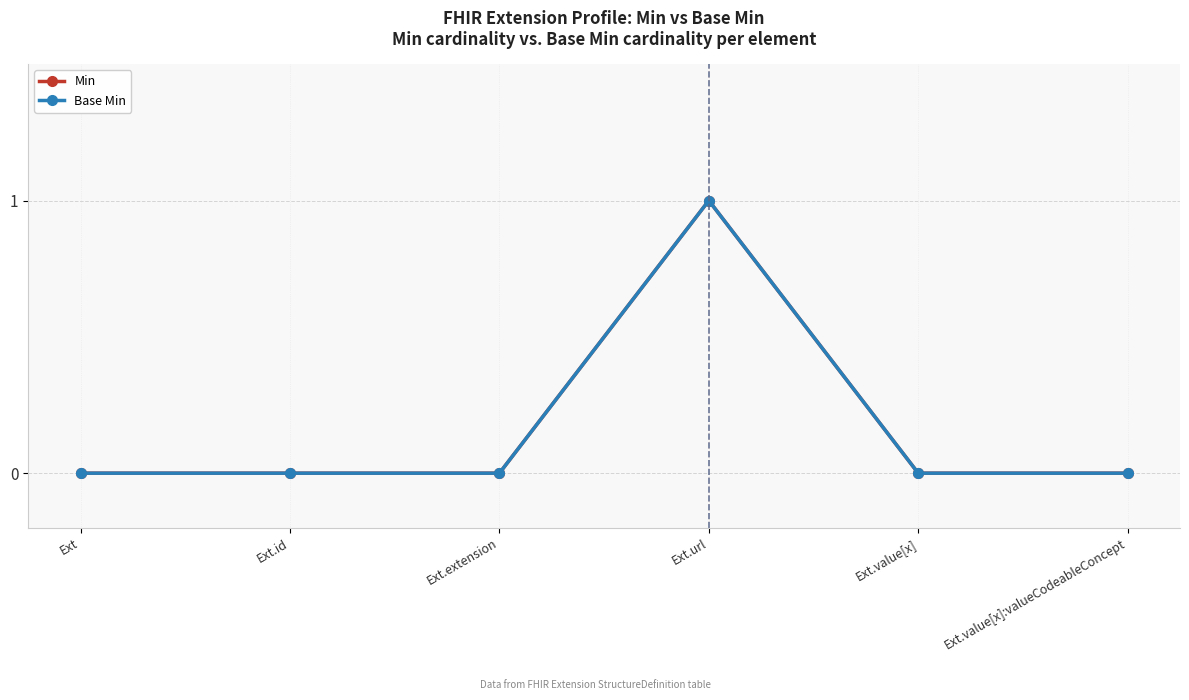

Is this an area chart (filled region under the line)?

No